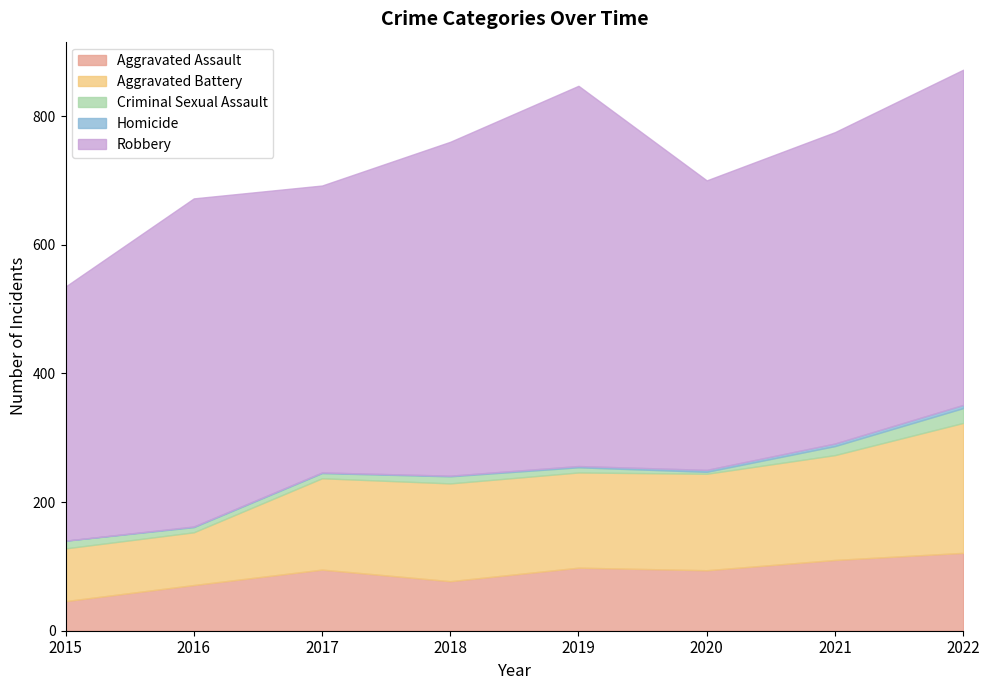

What is the highest value of the Homicide series?

5